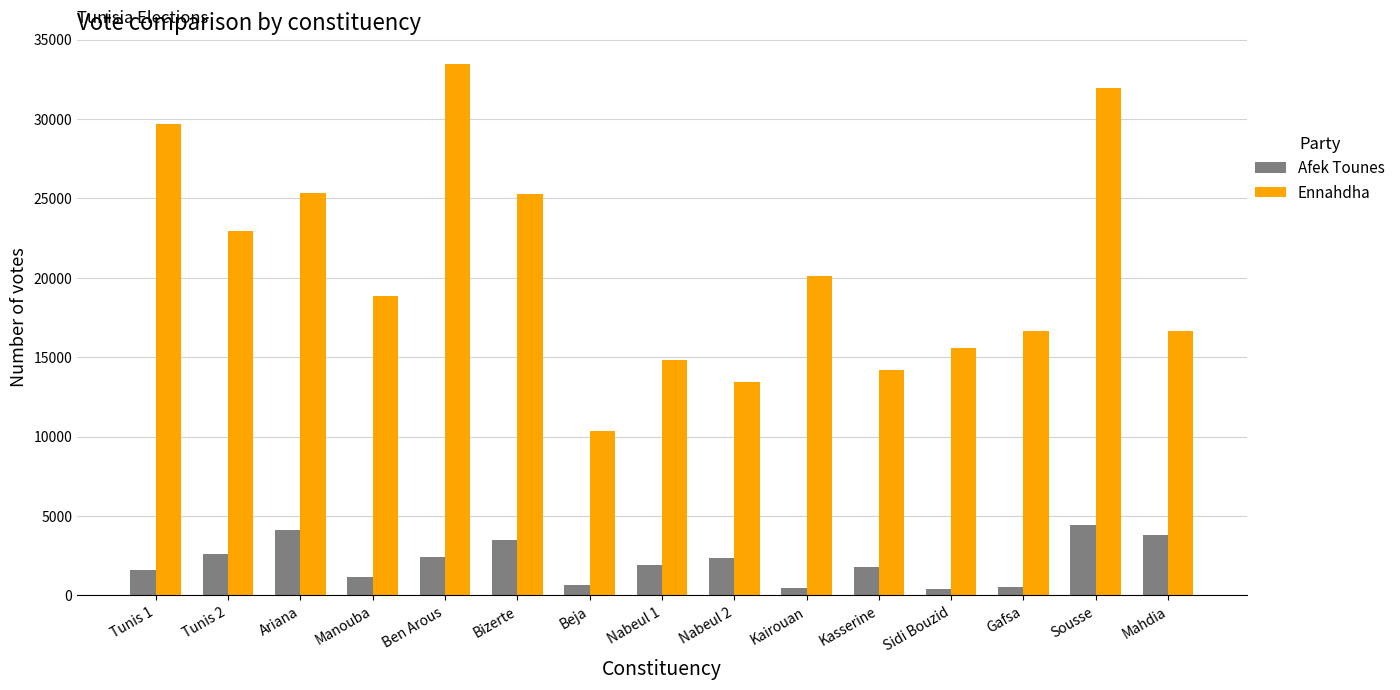

What is the difference between the maximum and second lowest values in the Ennahdha series?

20025